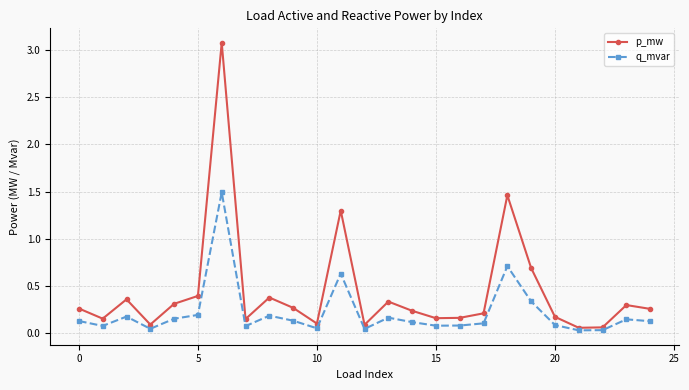

In q_mvar, how many points are higher than both neighbors (excluding endpoints)?

7